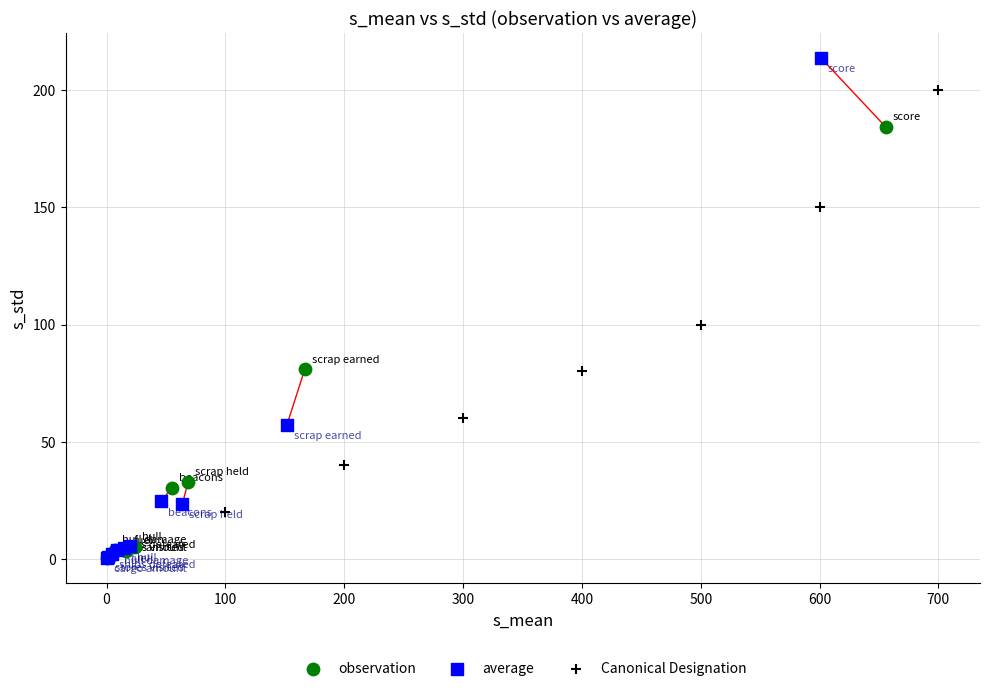

Which series reaches the maximum Y coordinate?

average